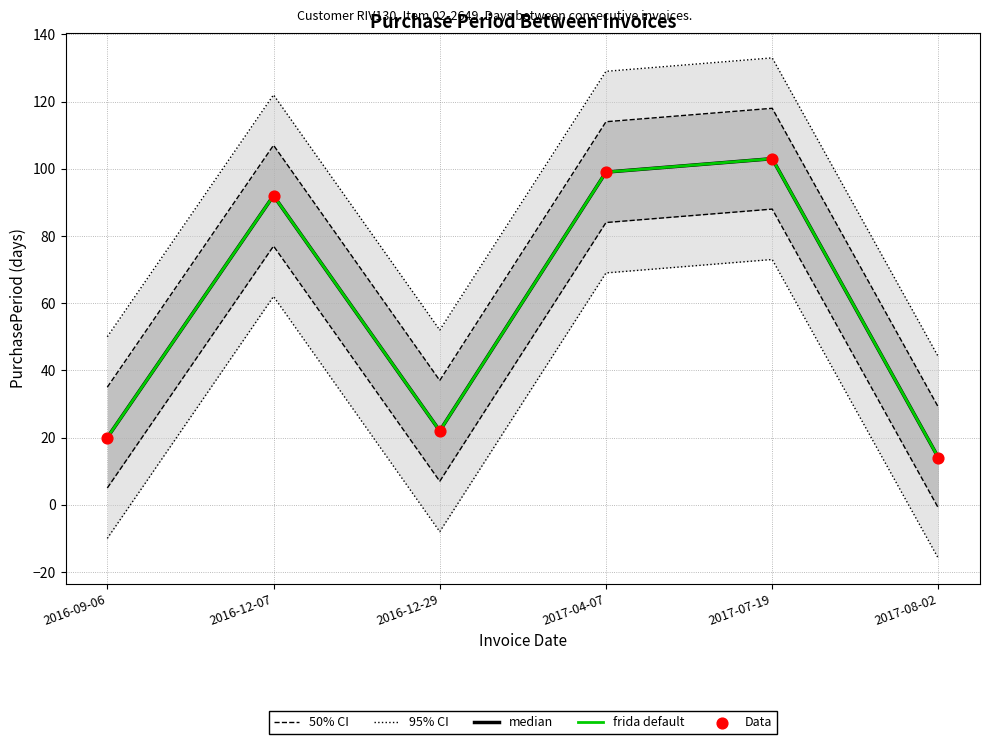

What are all the series names shown in the legend?

50% CI, 95% CI, median, frida default, Data